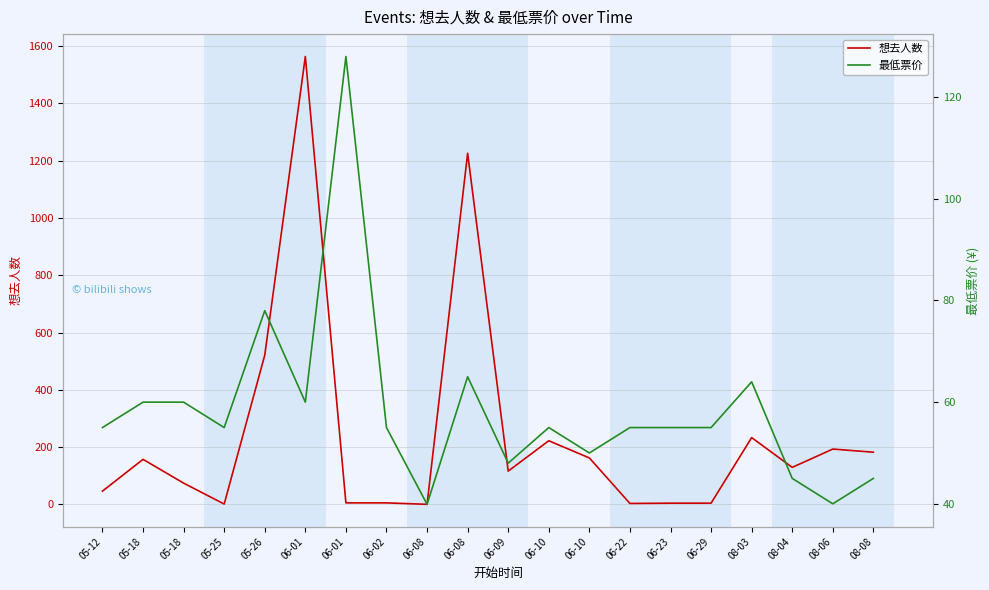

Reading left to right, extract all data points from this chart.

想去人数: 05-12=46.0	05-18=157.0	05-18=74.0	05-25=1.0	05-26=521.0	06-01=1564.0	06-01=5.0	06-02=5.0	06-08=0.0	06-08=1226.0	06-09=116.0	06-10=222.0	06-10=162.0	06-22=3.0	06-23=4.0	06-29=4.0	08-03=233.0	08-04=129.0	08-06=193.0	08-08=182.0
最低票价: 05-12=55.0	05-18=60.0	05-18=60.0	05-25=55.0	05-26=78.0	06-01=60.0	06-01=128.0	06-02=55.0	06-08=39.9	06-08=65.0	06-09=48.0	06-10=55.0	06-10=50.0	06-22=55.0	06-23=55.0	06-29=55.0	08-03=64.0	08-04=45.0	08-06=40.0	08-08=45.0